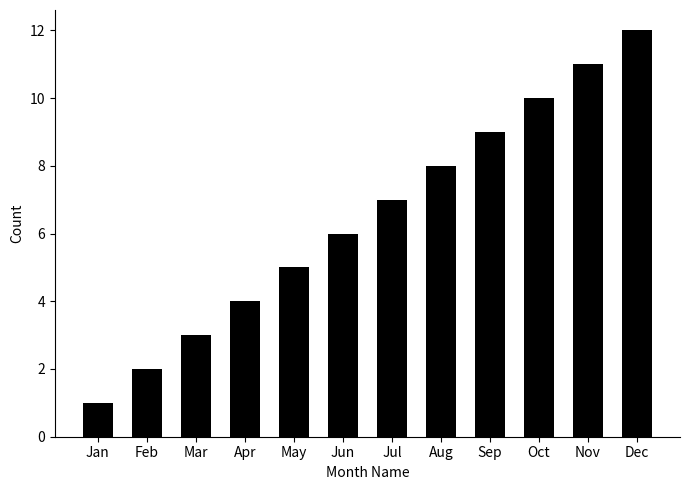

Count the number of data series in this chart.

1